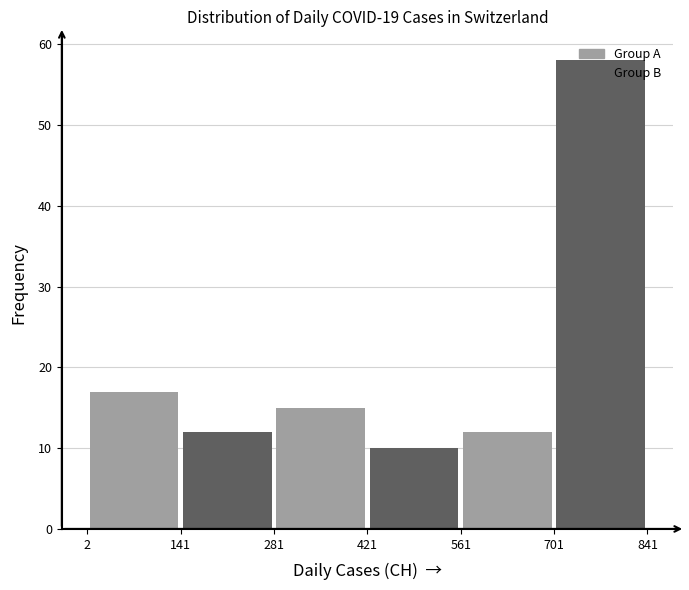

Reading left to right, list every bar in this chart as the range it spans on the x-axis followed by its height. The values are not printed on the chart, so give them approximately, as read against the axis.

2 to 141: 17
141 to 281: 12
281 to 421: 15
421 to 561: 10
561 to 701: 12
701 to 841: 58